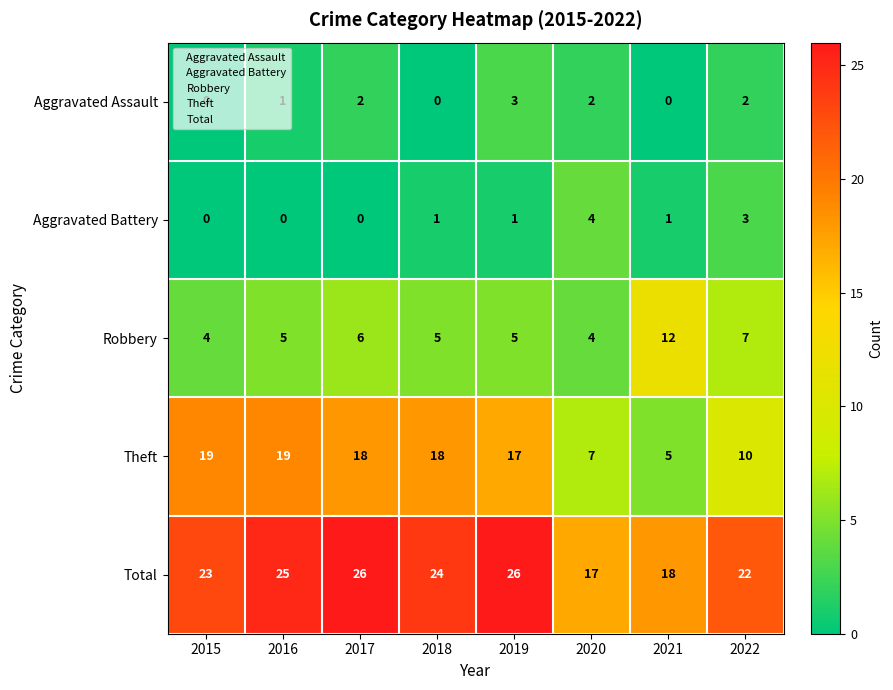

True or false: Robbery has a value of 12 at 2021.

True